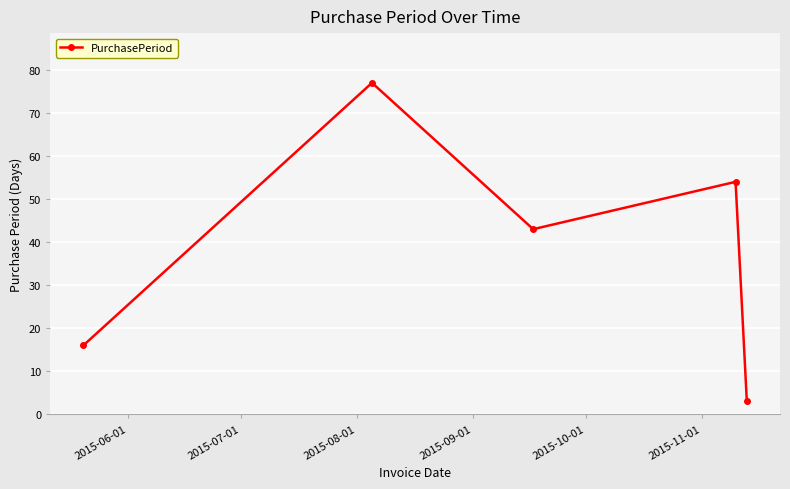

What is the maximum value shown in the chart?

77